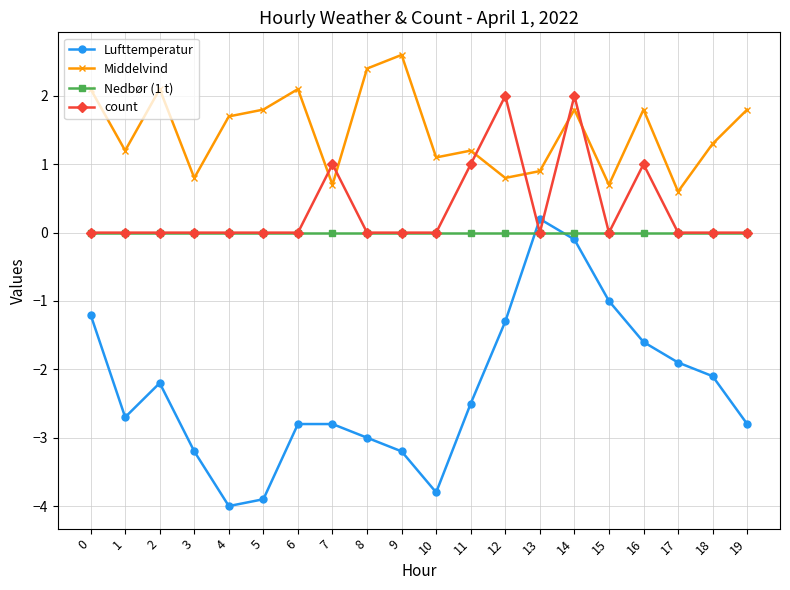

Which series changed the most between 11 and 13?

Lufttemperatur